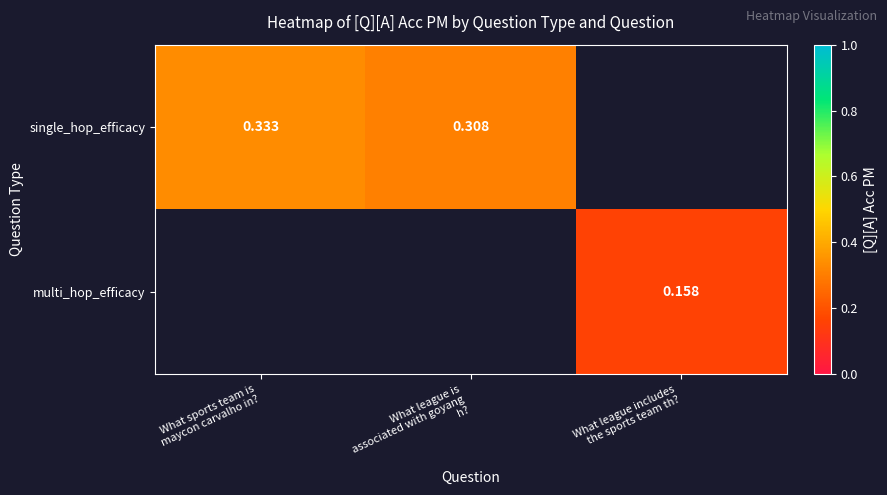

Which has a higher value, What league is
associated with goyang
h? or What sports team is
maycon carvalho in??

What sports team is
maycon carvalho in?